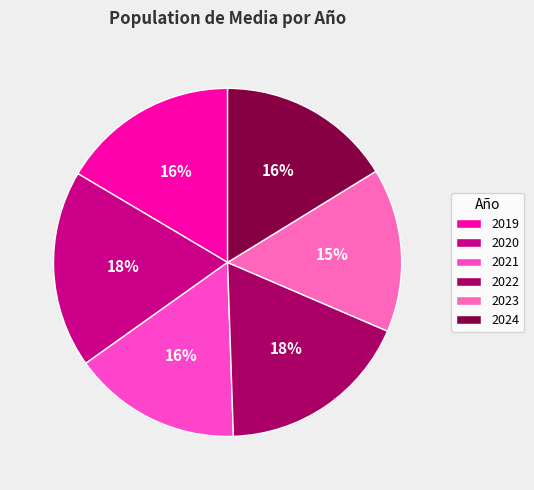

Combined, do 2023 and 2024 account for over 50%?

No